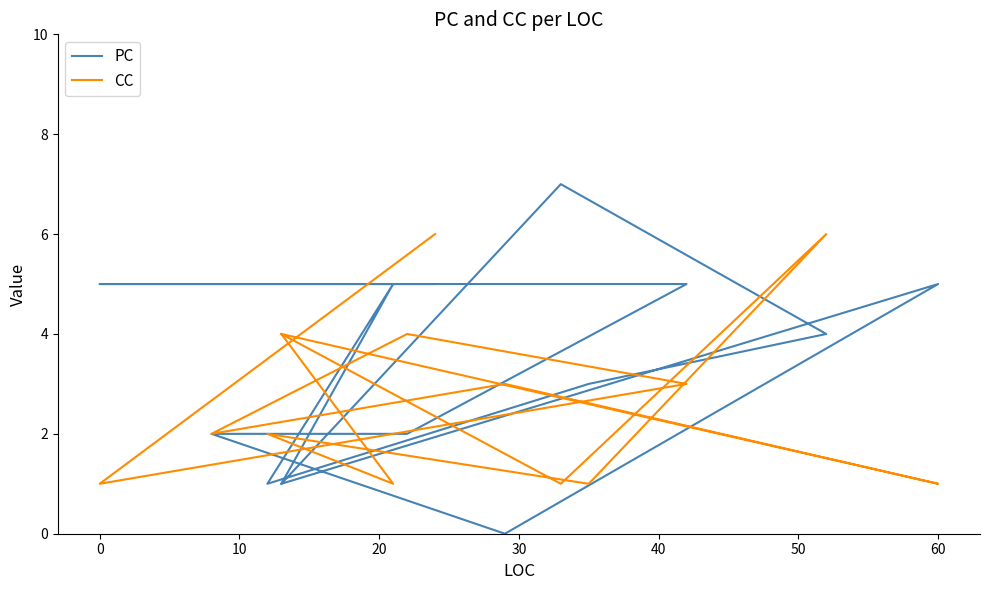

How many intersections are there between PC and CC?

10